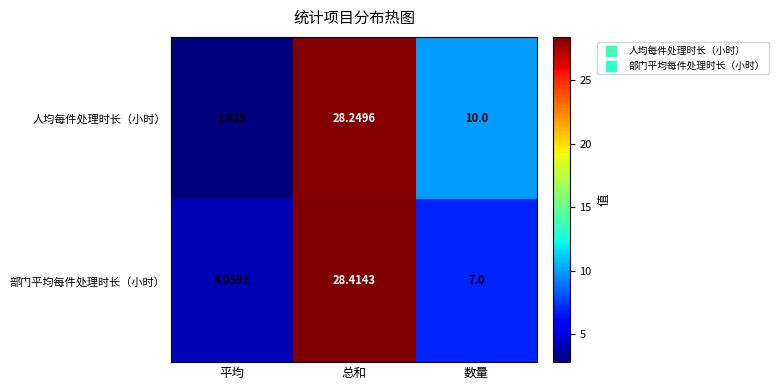

Where does the 人均每件处理时长（小时） series first go above 10?

总和